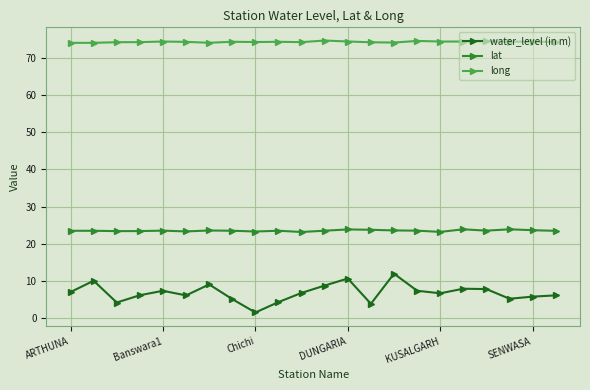

True or false: water_level (in m) has more than 2 interior local peaks.

True